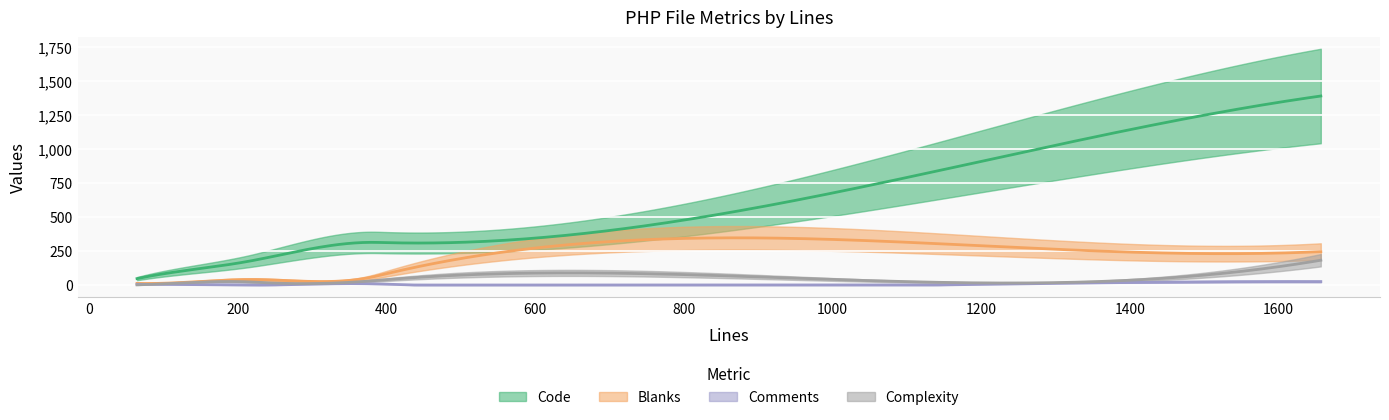

What position from the right is 219?

3